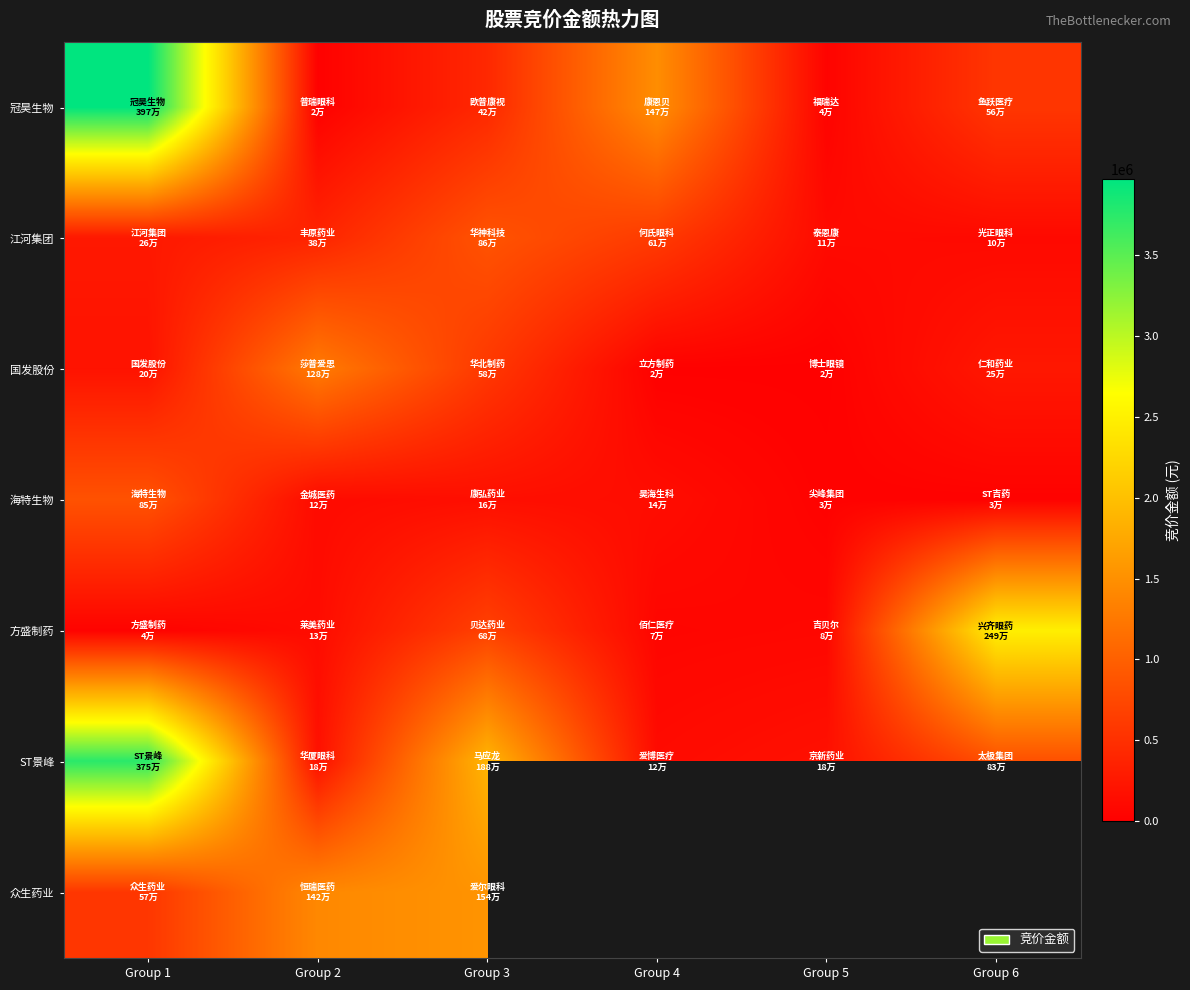

Rank the series at Group 4 from highest to lowest value.

冠昊生物, 江河集团, 海特生物, ST景峰, 国发股份, 众生药业, 方盛制药